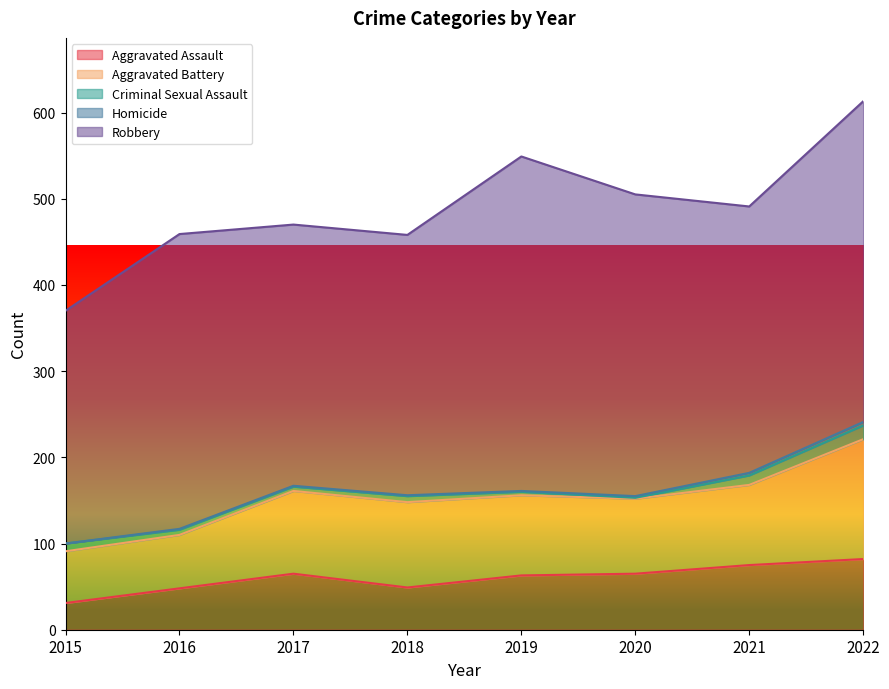

Is it true that Aggravated Assault equals 65 at 2017?

True